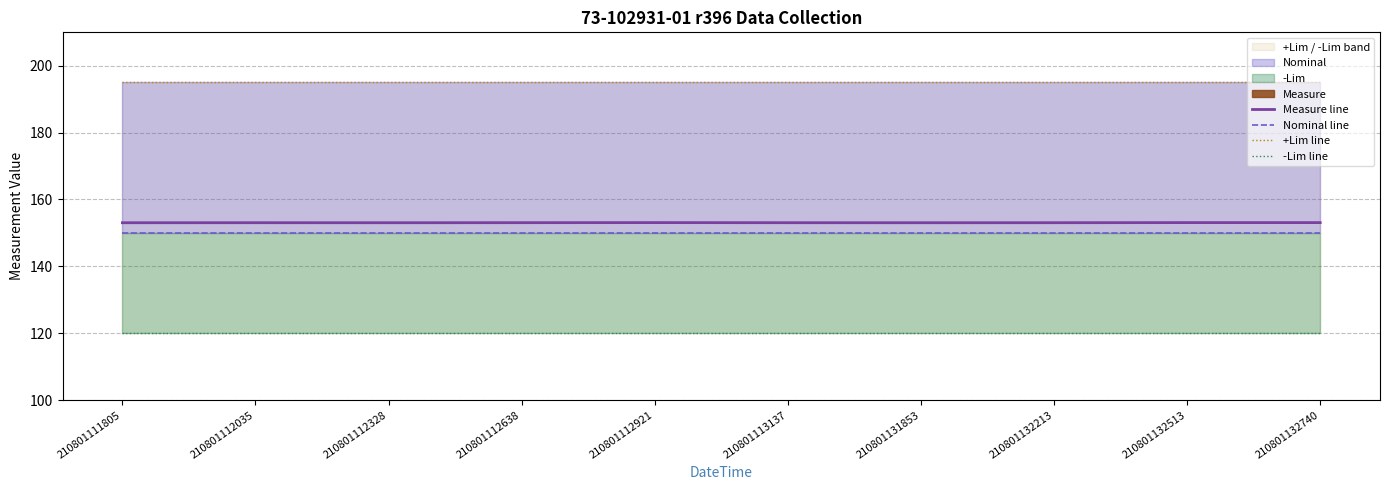

Does the chart display data point markers on the line(s)?

No